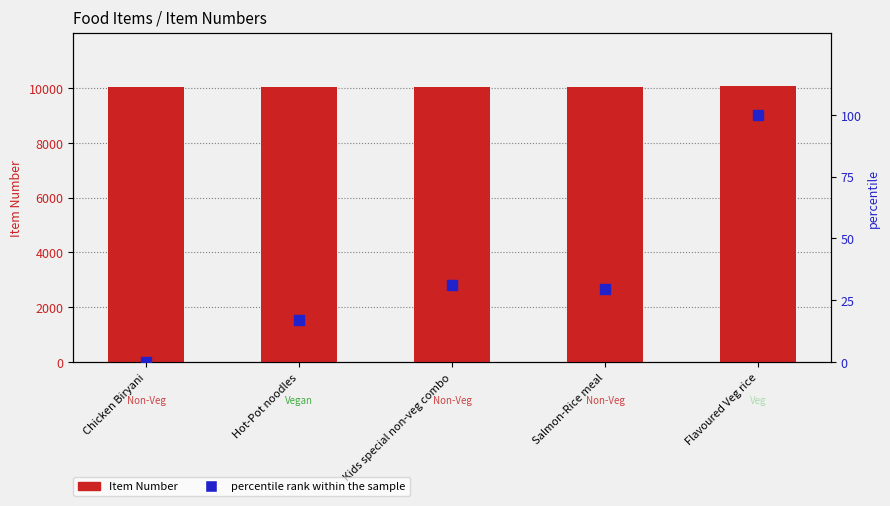

At how many categories does at least one series exceed 3557?

5